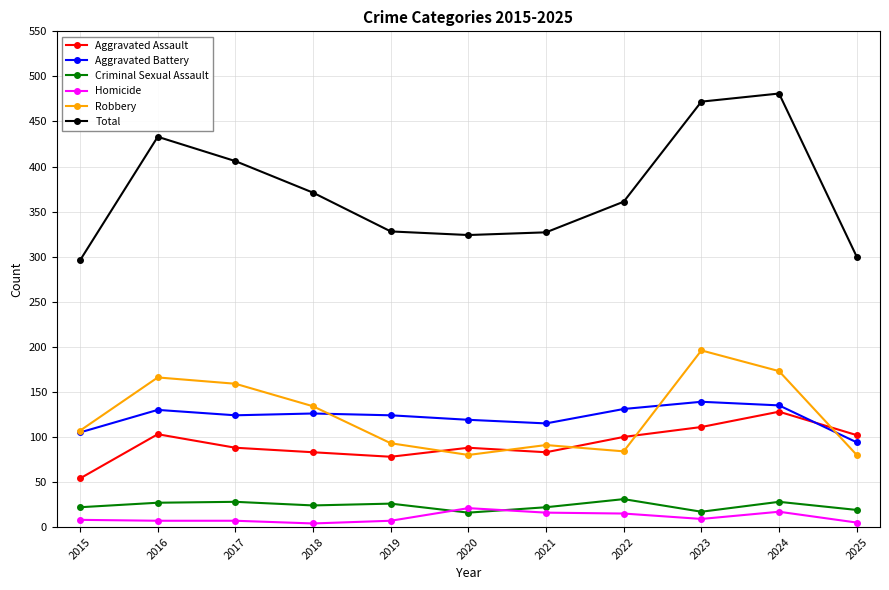

What is the difference between the maximum and minimum values in the Total series?

185